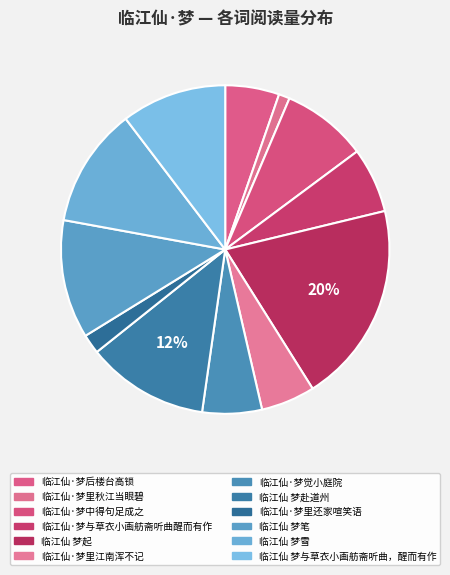

To the nearest percent, what is the average slice percentage?

8%